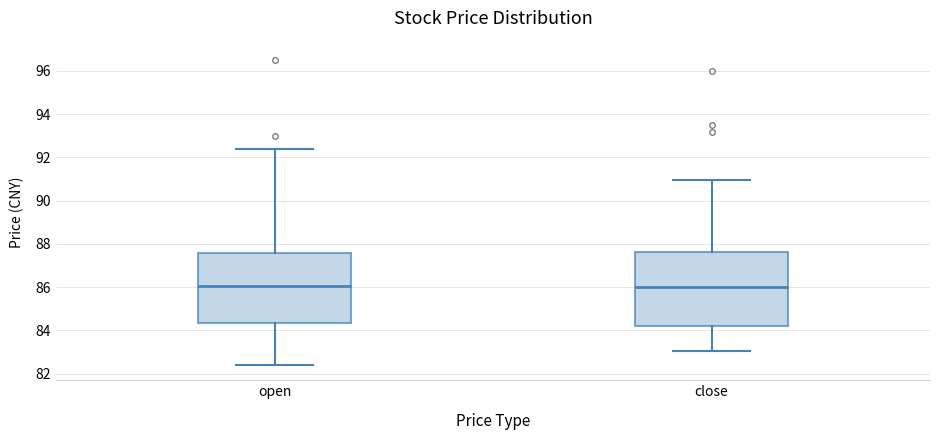

Where does the median line of the box for open sit on the y-axis? The values are not printed on the chart, so give them approximately, as read against the axis.

86.0